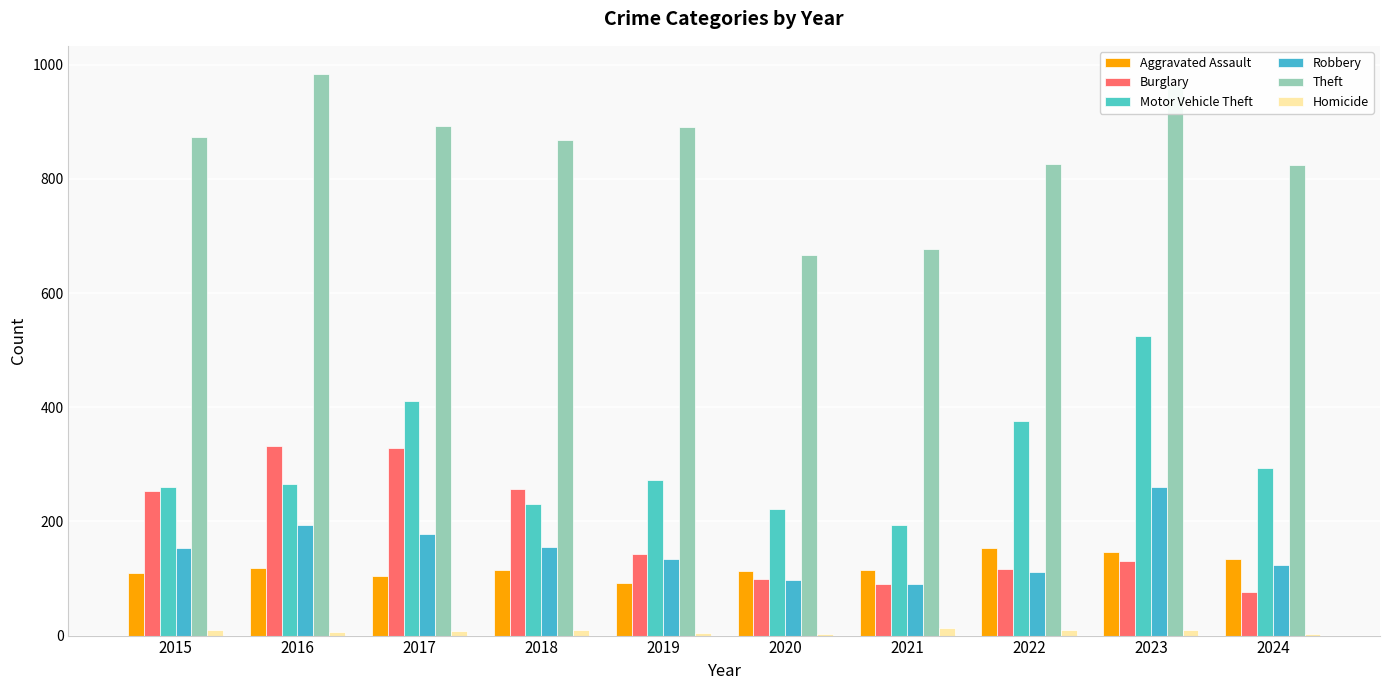

What value does the Aggravated Assault series have at 2016, to the nearest 10?

120